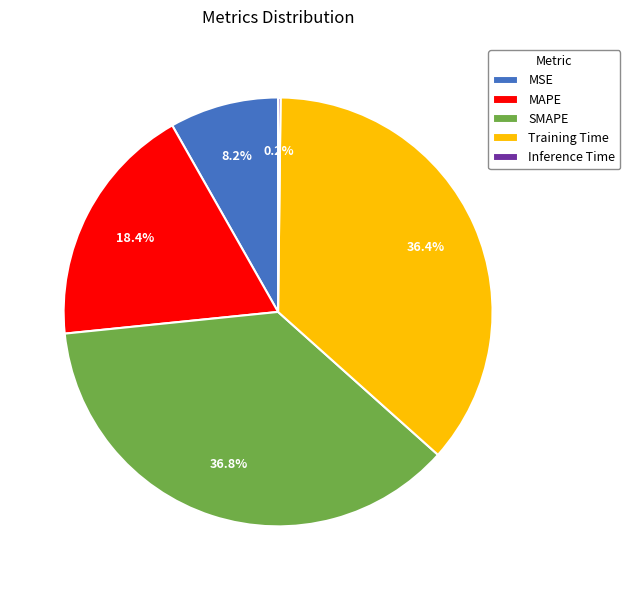

What percentage is NOT represented by MAPE?

81.6%